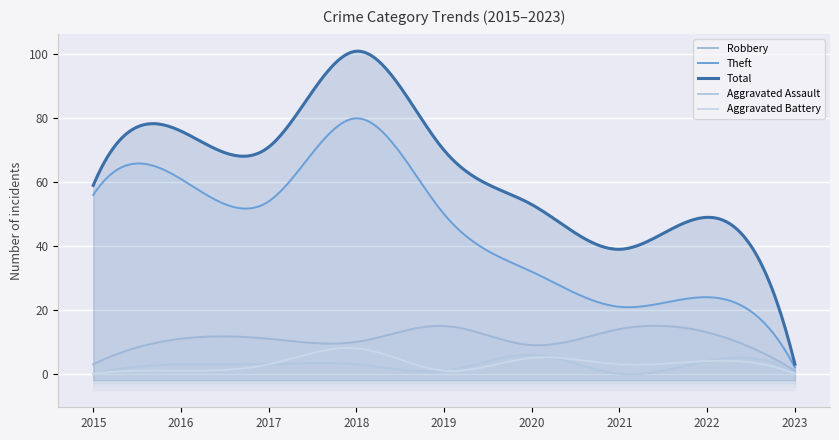

What is the total value across all series at 2018?

202